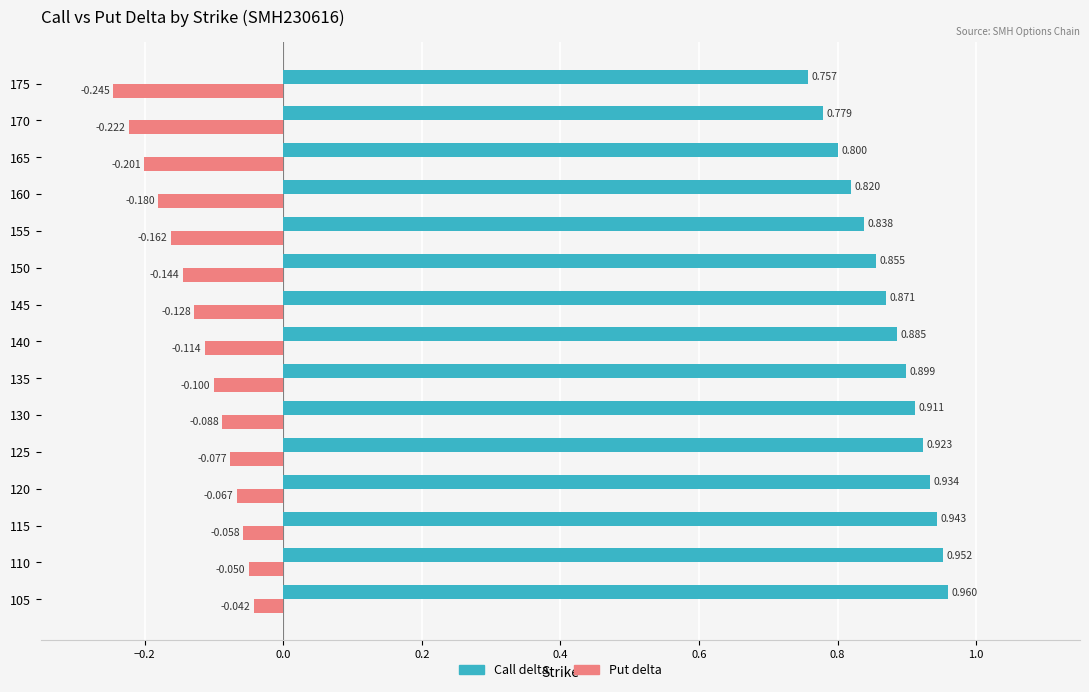

Which series has the largest total across all categories?

Call delta